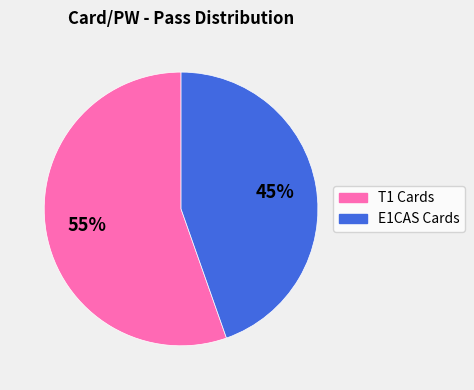

To the nearest percent, what is the average slice percentage?

50%